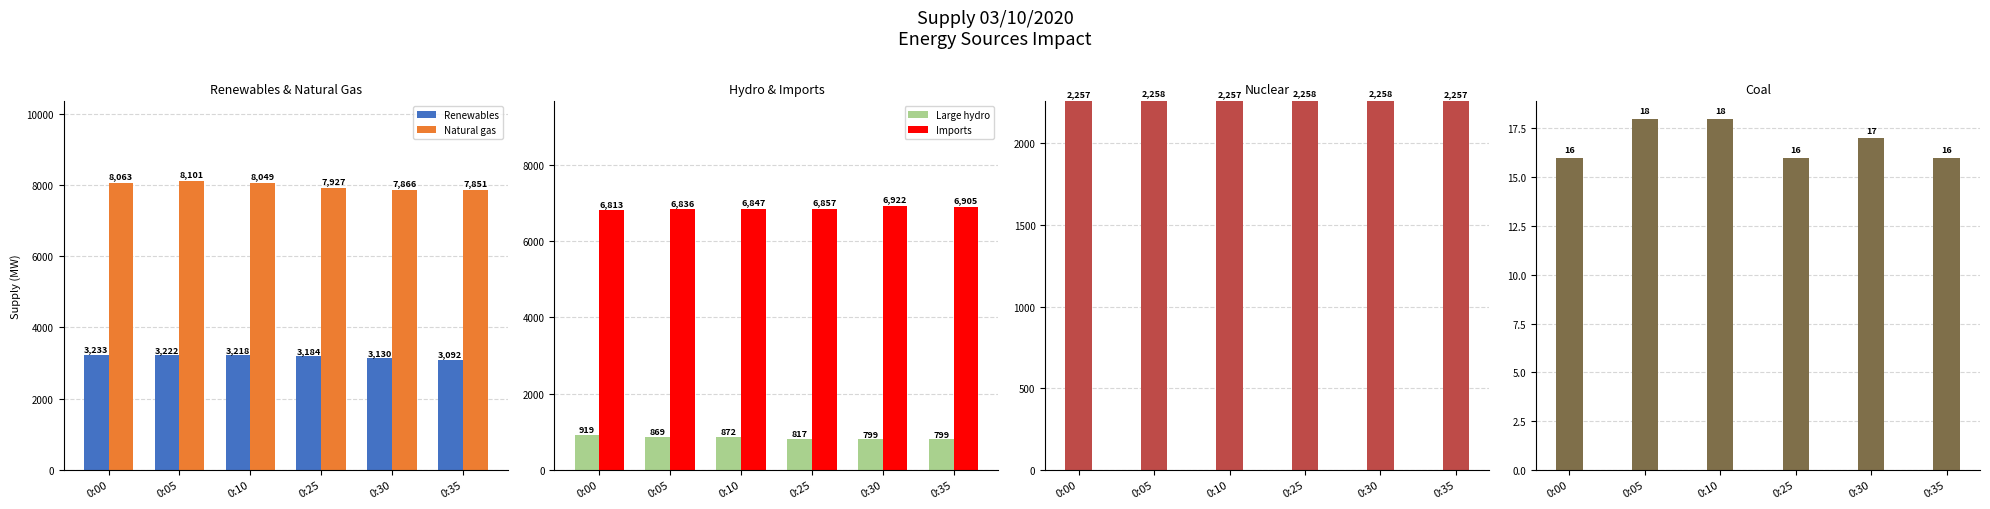

Rank the series at 0:25 from lowest to highest value.

Coal, Large hydro, Nuclear, Renewables, Imports, Natural gas